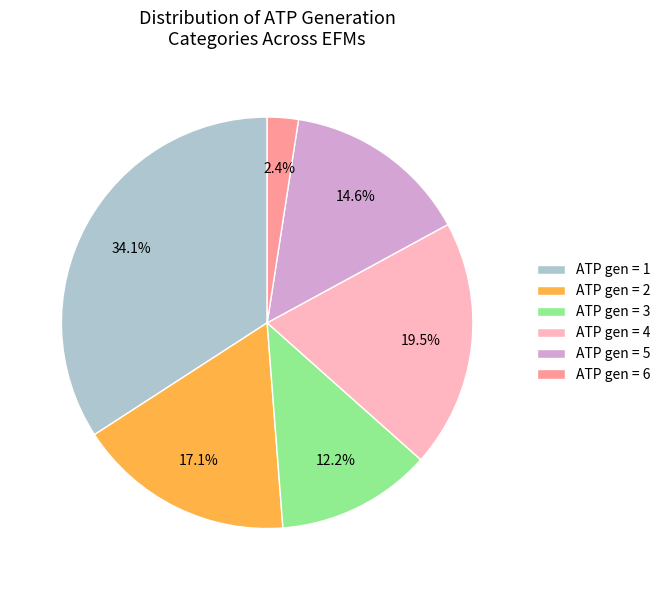

Combined, do ATP gen = 6 and ATP gen = 5 account for over 50%?

No